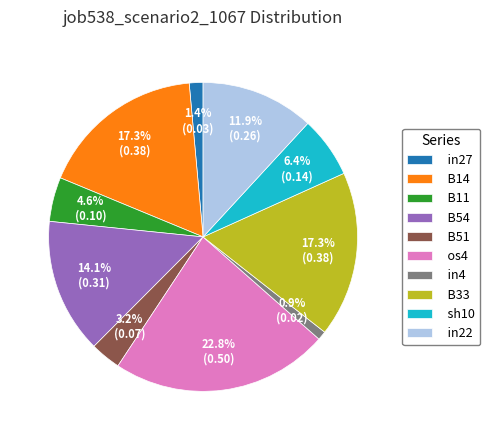

Count the number of slices in the pie.

10